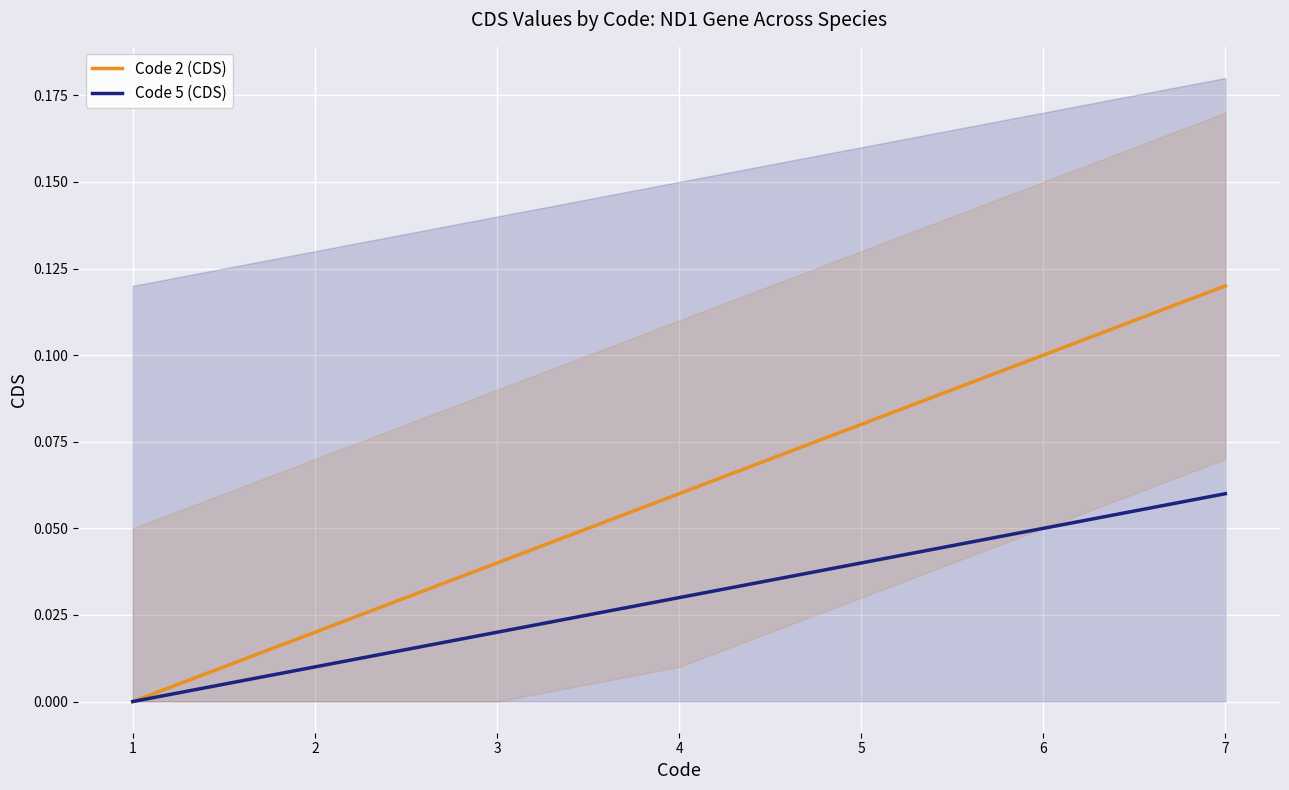

List the labels in order of Code 2 (CDS) value, largest first.

7, 6, 5, 4, 3, 2, 1